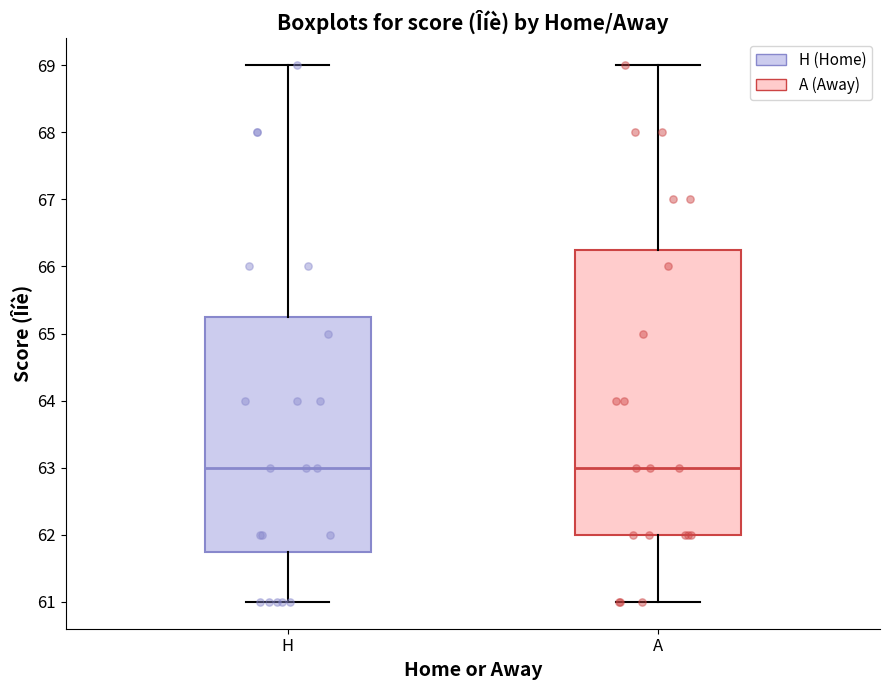

Reading left to right, transcribe this box plot: for each box, give where its median line is, the range the box spans, and where its two whiskers end, as read against the y-axis. The values are not printed on the chart, so give them approximately, as read against the axis.

H: median 63.0, box 61.8 to 65.3, whiskers 61.0 to 69.0
A: median 63.0, box 62.0 to 66.3, whiskers 61.0 to 69.0